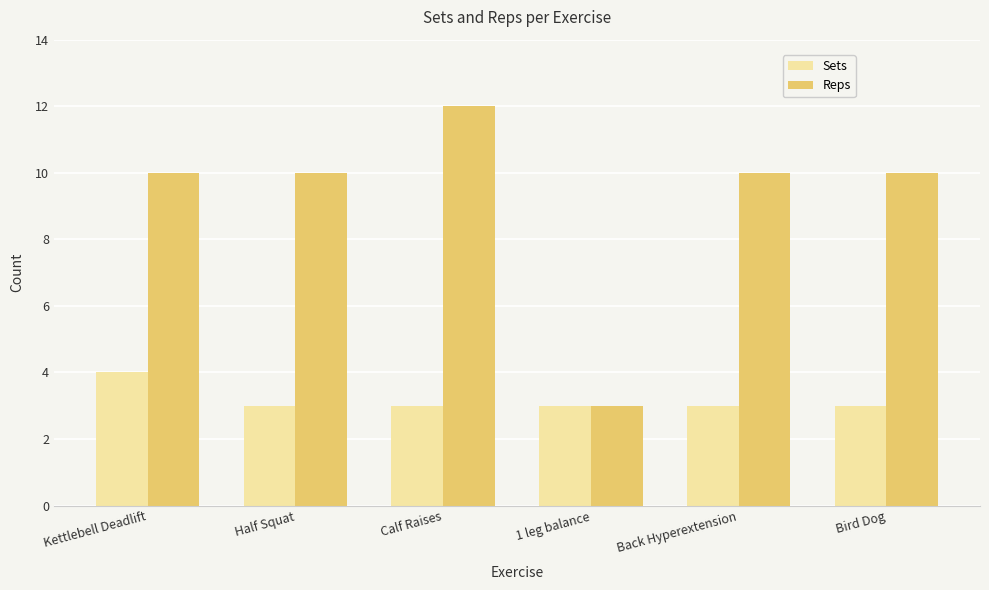

What value does the Sets series have at Kettlebell Deadlift?

4